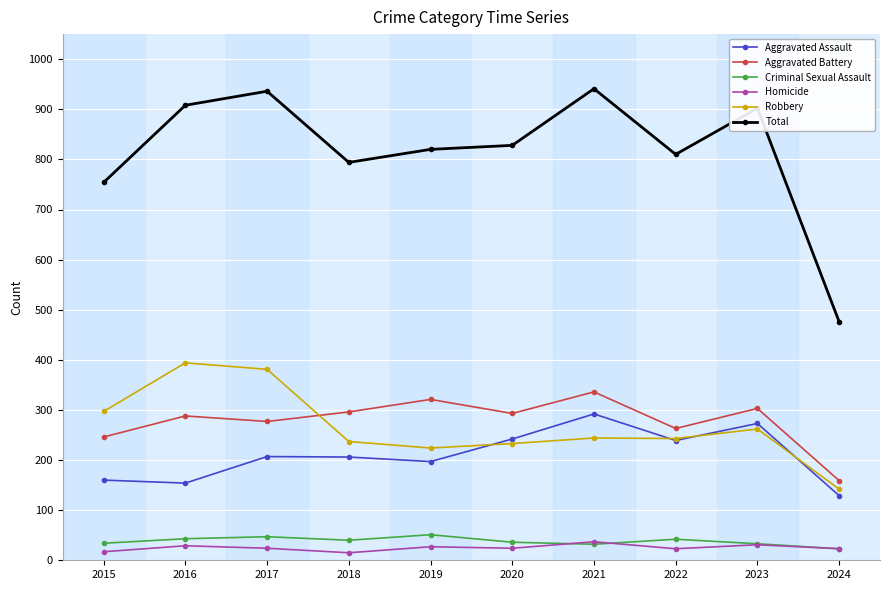

True or false: Aggravated Assault and Homicide intersect in this chart.

False